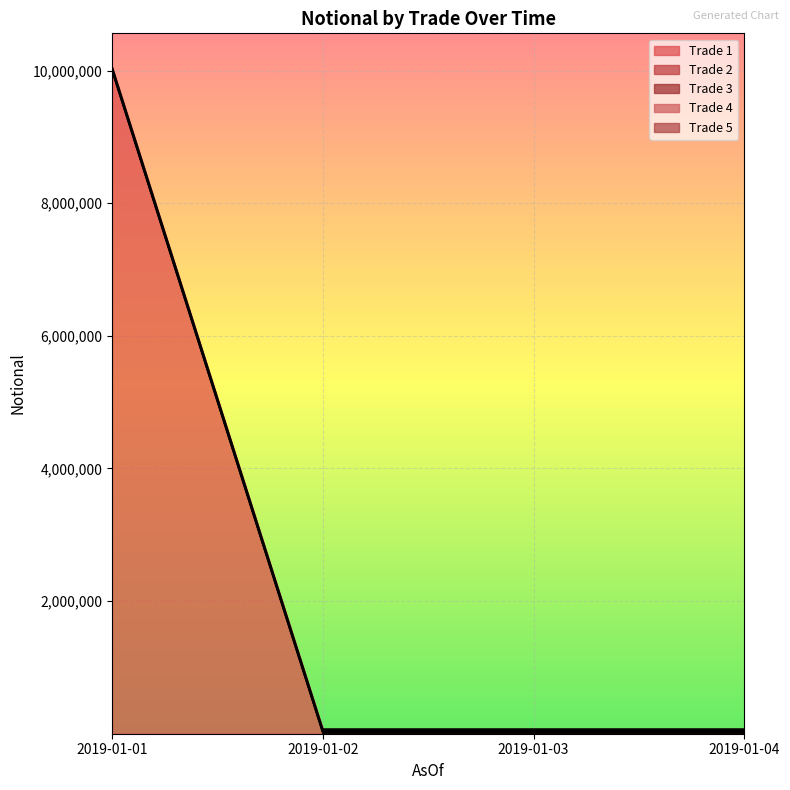

Rank the series at 2019-01-04 from highest to lowest value.

Trade 4, Trade 2, Trade 1, Trade 3, Trade 5